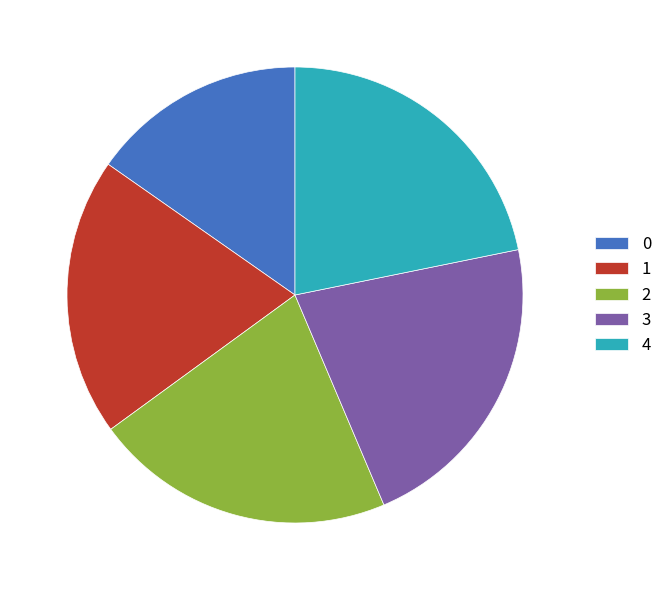

Does any single category account for the majority?

No